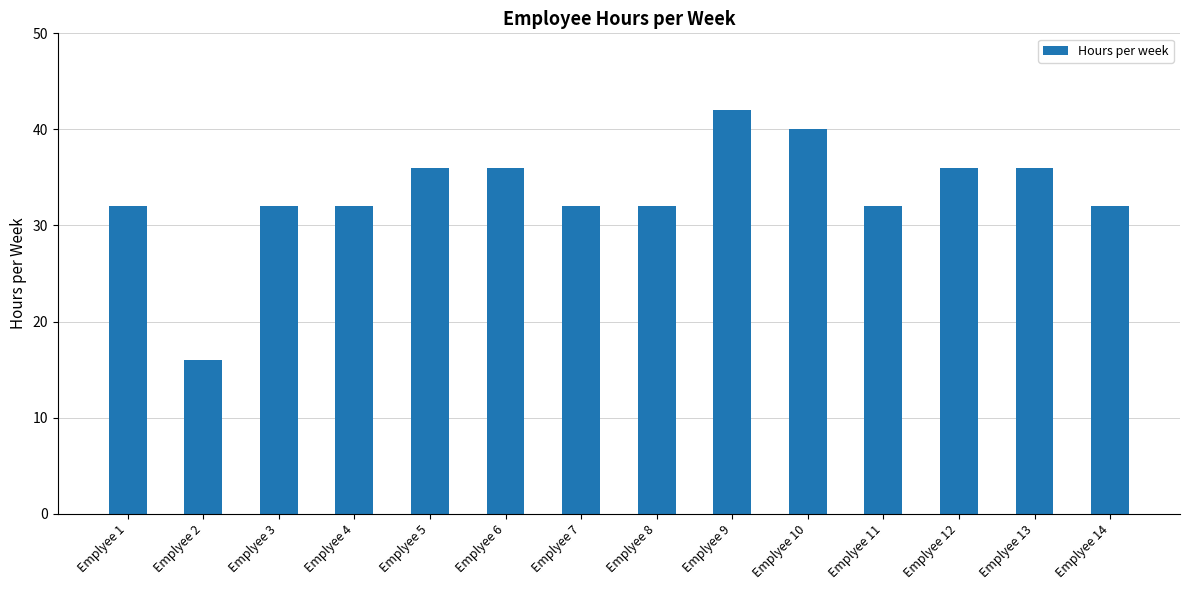

Does the chart contain any negative values?

No